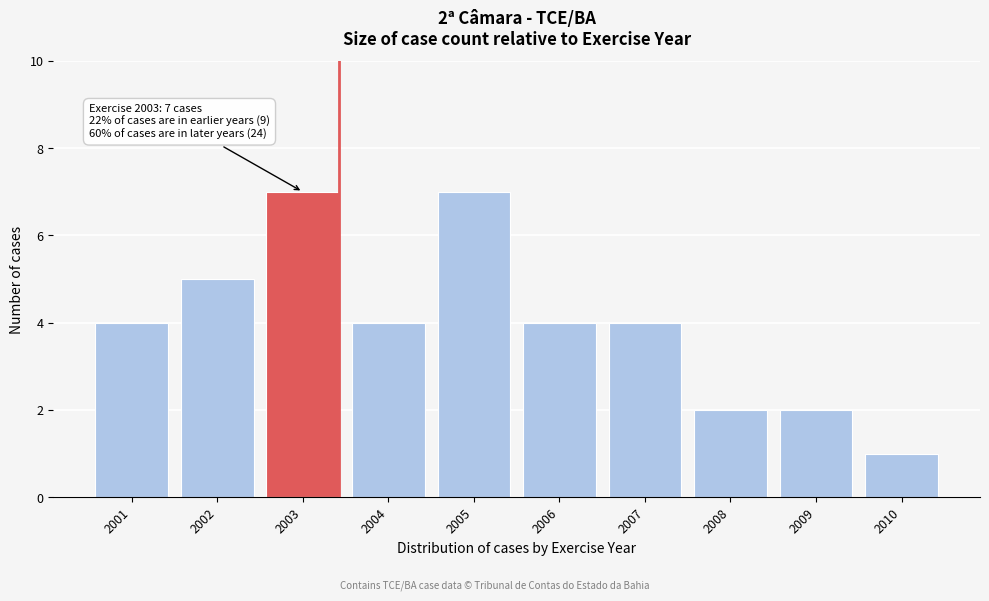

Reading right to left, extract all data points from this chart.

2010=1	2009=2	2008=2	2007=4	2006=4	2005=7	2004=4	2003=7	2002=5	2001=4